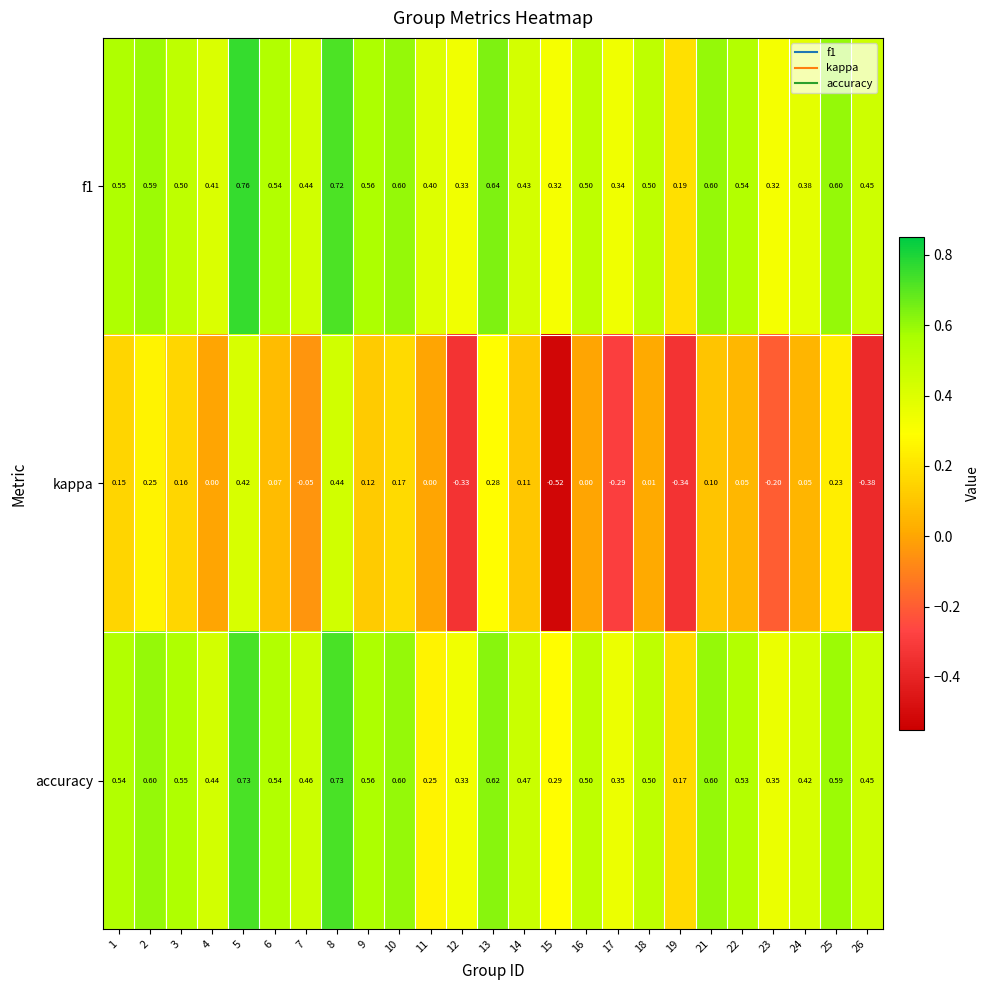

List the series in order of their peak value, lowest first.

kappa, accuracy, f1